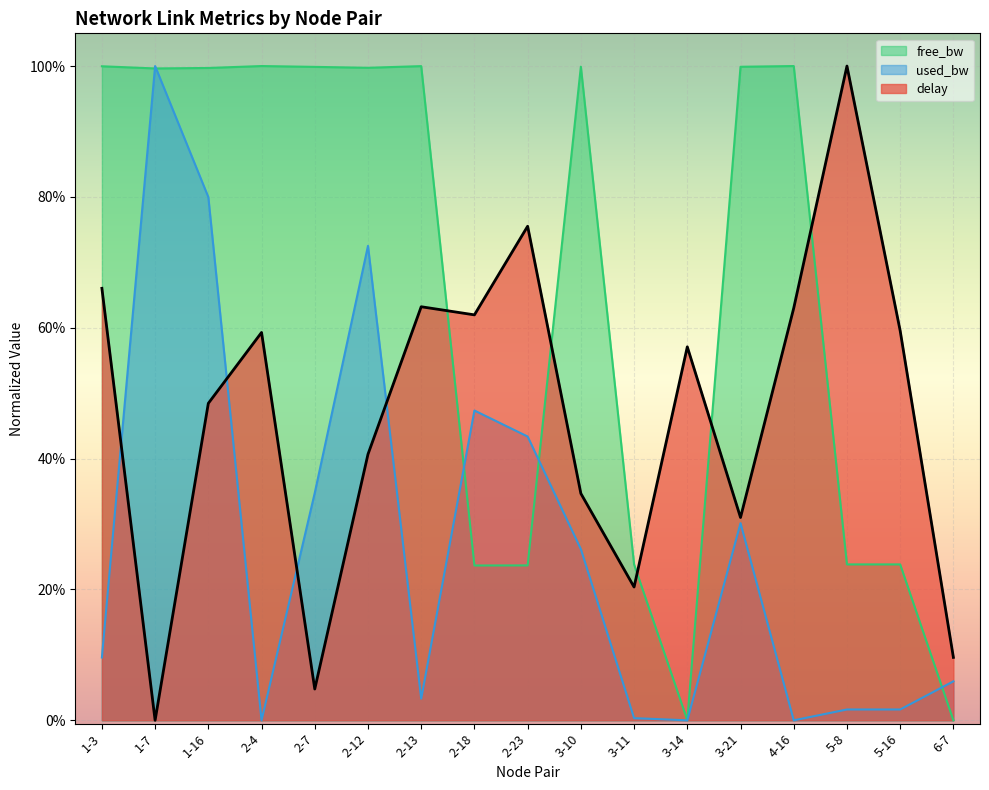

Between 2-7 and 5-16, which is larger?

5-16